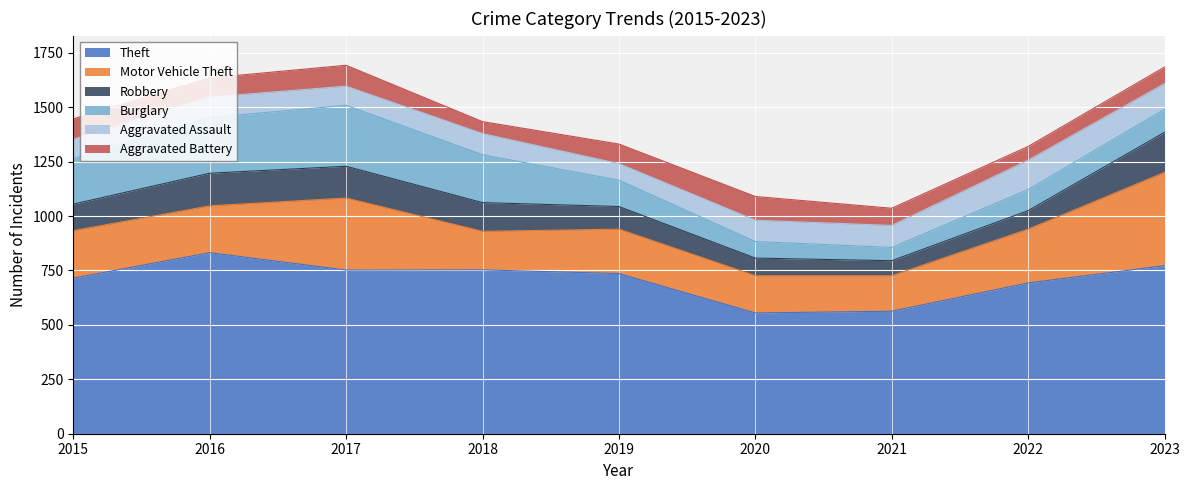

How many lines are shown in the chart?

6